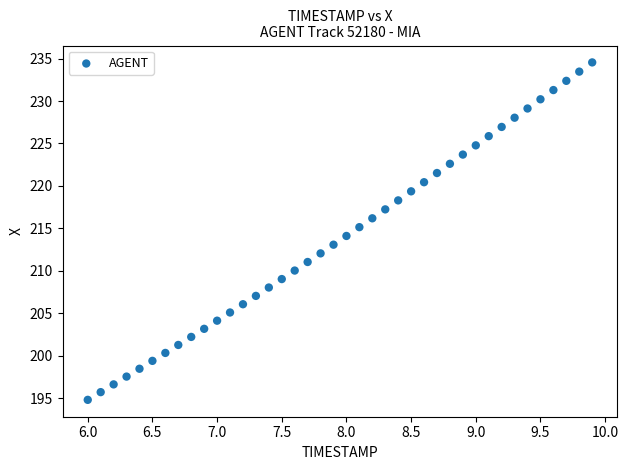

What is the range of X values (max minus min)?

3.9